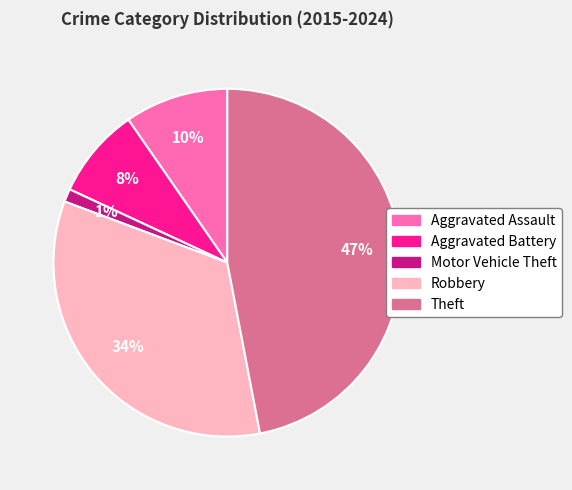

Is there any slice that represents more than half of the pie?

No